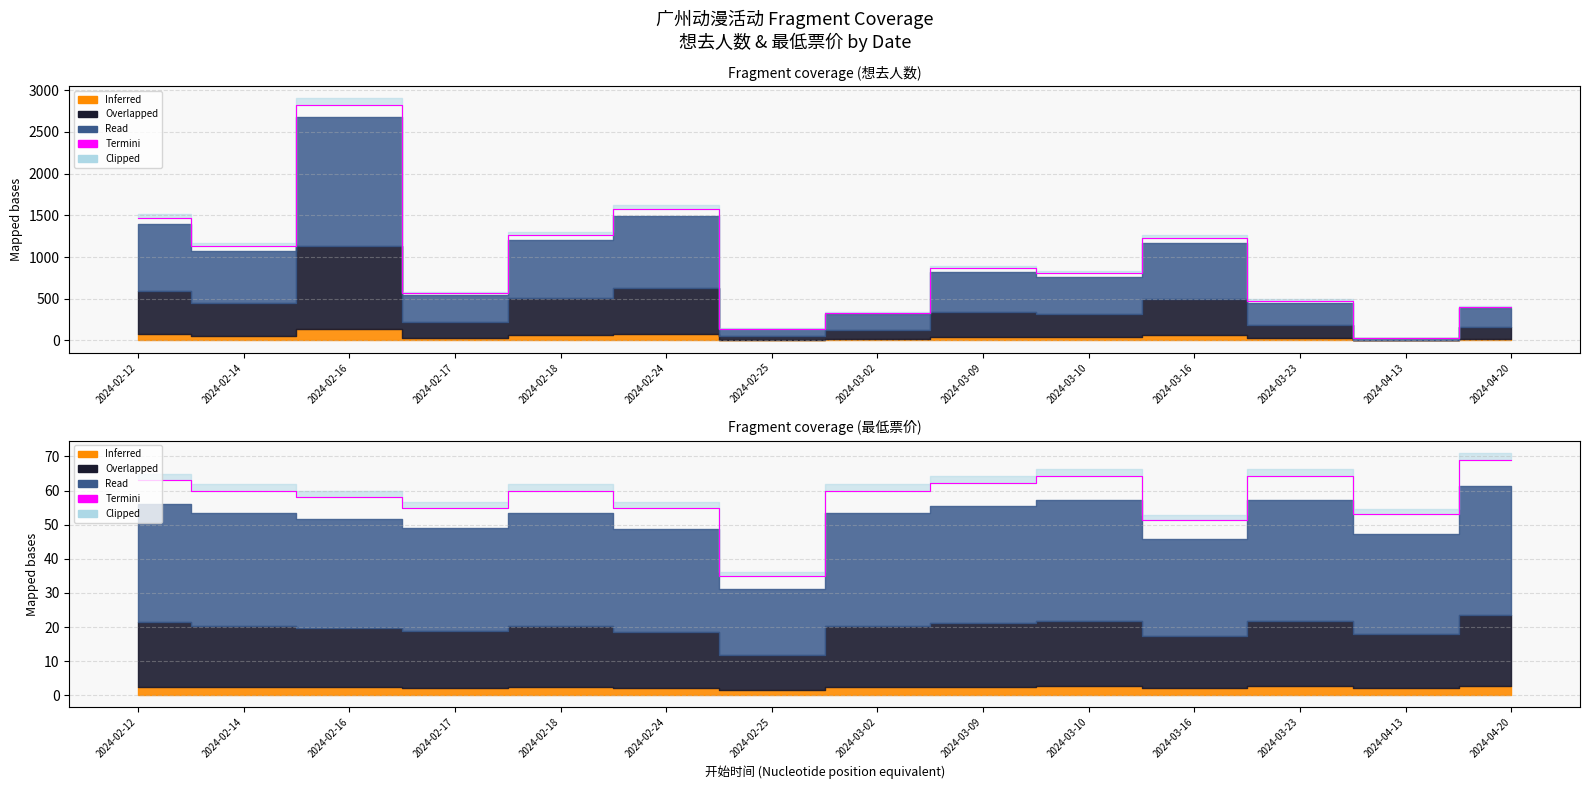

True or false: the data shows 62.3 at 2024-03-09.

True